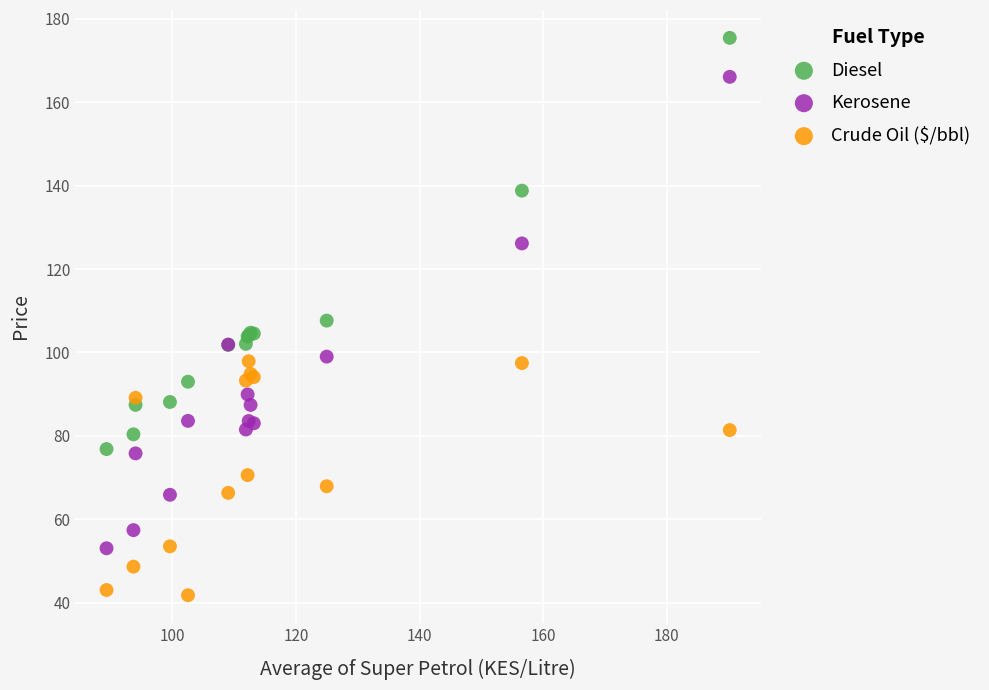

Which series reaches the maximum Y coordinate?

Diesel